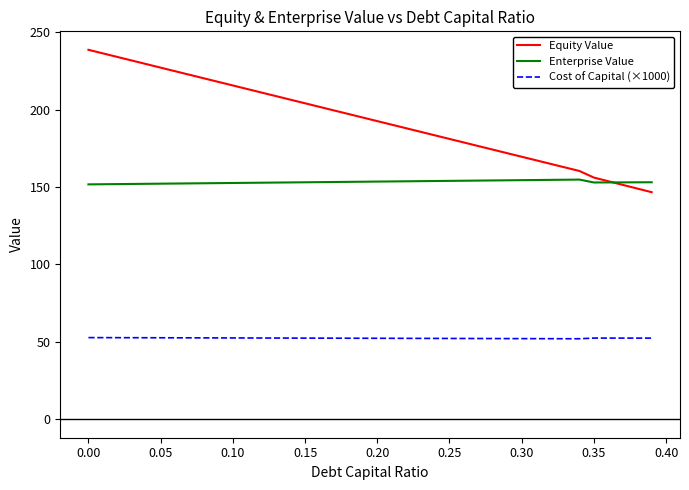

Rank the series by their maximum value, from highest to lowest.

Equity Value, Enterprise Value, Cost of Capital (×1000)